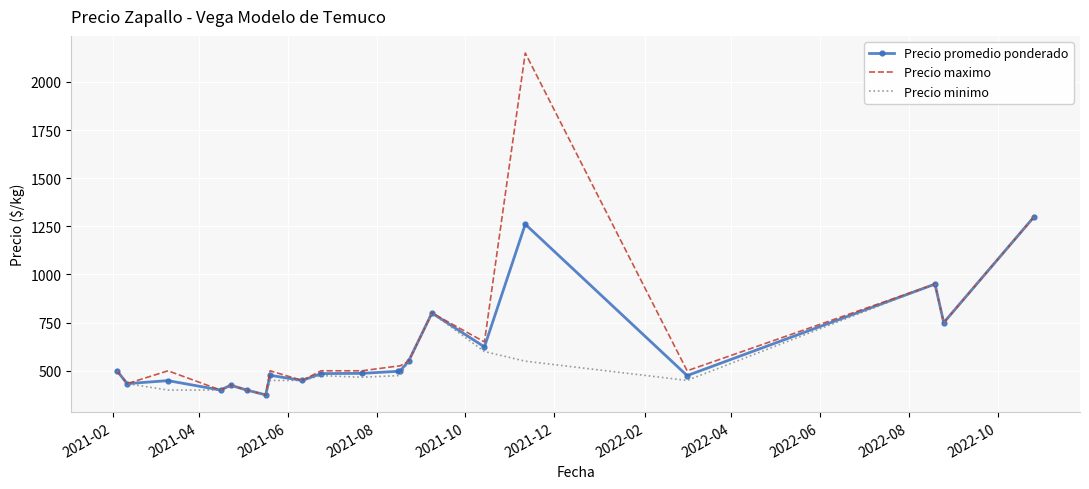

Which series has the largest range (max minus min)?

Precio maximo